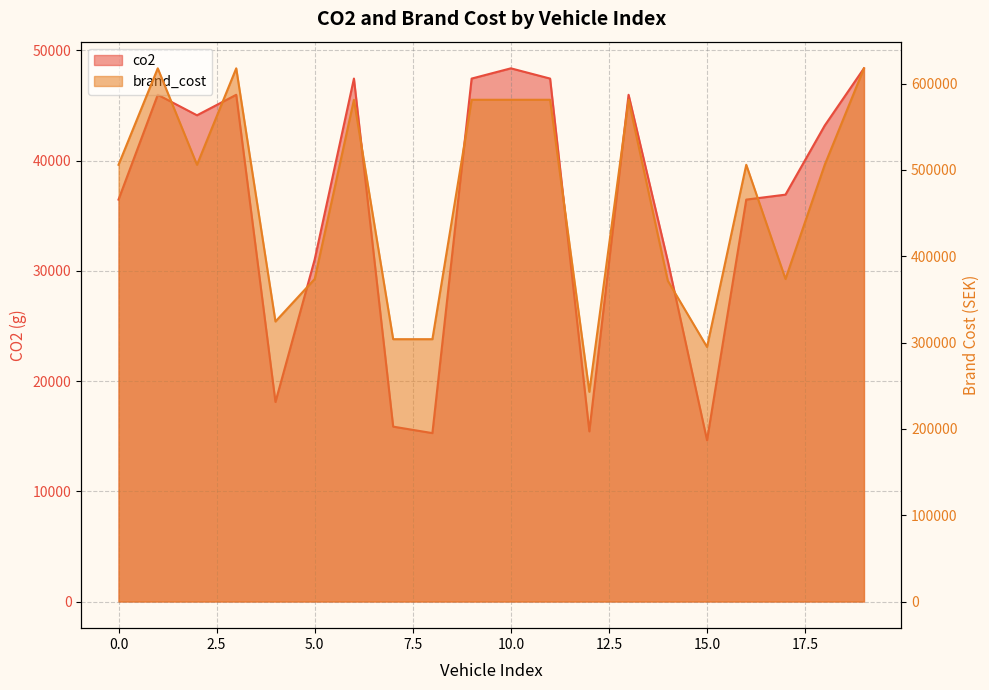

In co2, how many points are lower than both neighbors (excluding endpoints)?

5